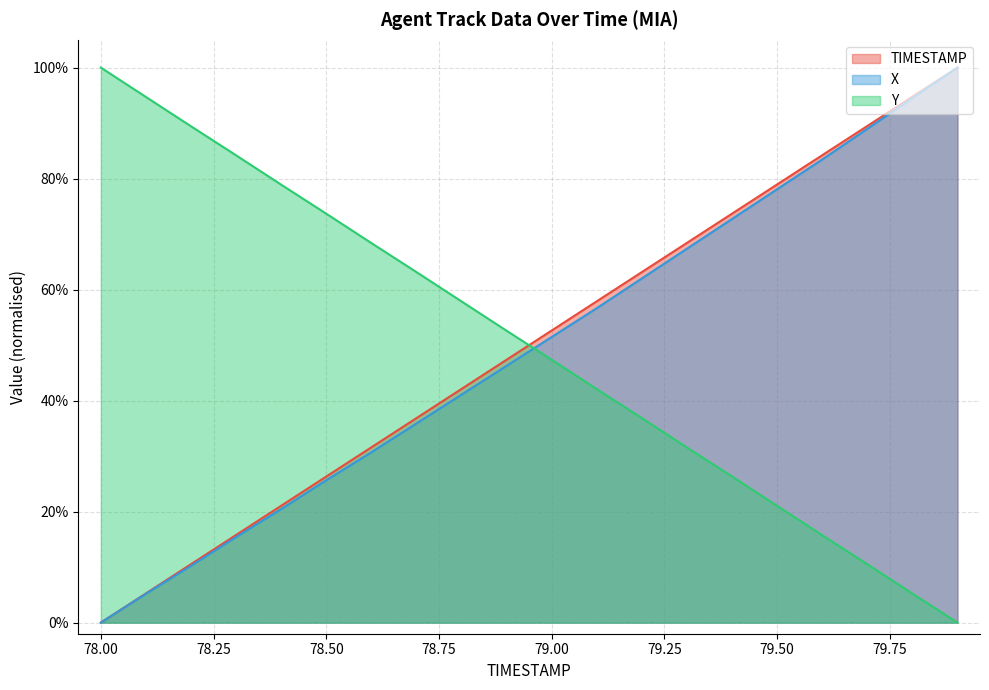

Reading left to right, extract all data points from this chart.

TIMESTAMP: 78.0=0.0	78.1=0.1	78.2=0.1	78.3=0.2	78.4=0.2	78.5=0.3	78.6=0.3	78.7=0.4	78.8=0.4	78.9=0.5	79.0=0.5	79.1=0.6	79.2=0.6	79.3=0.7	79.4=0.7	79.5=0.8	79.6=0.8	79.7=0.9	79.8=0.9	79.9=1.0
X: 78.0=0.0	78.1=0.1	78.2=0.1	78.3=0.2	78.4=0.2	78.5=0.3	78.6=0.3	78.7=0.4	78.8=0.4	78.9=0.5	79.0=0.5	79.1=0.6	79.2=0.6	79.3=0.7	79.4=0.7	79.5=0.8	79.6=0.8	79.7=0.9	79.8=0.9	79.9=1.0
Y: 78.0=1.0	78.1=0.9	78.2=0.9	78.3=0.8	78.4=0.8	78.5=0.7	78.6=0.7	78.7=0.6	78.8=0.6	78.9=0.5	79.0=0.5	79.1=0.4	79.2=0.4	79.3=0.3	79.4=0.3	79.5=0.2	79.6=0.2	79.7=0.1	79.8=0.1	79.9=0.0